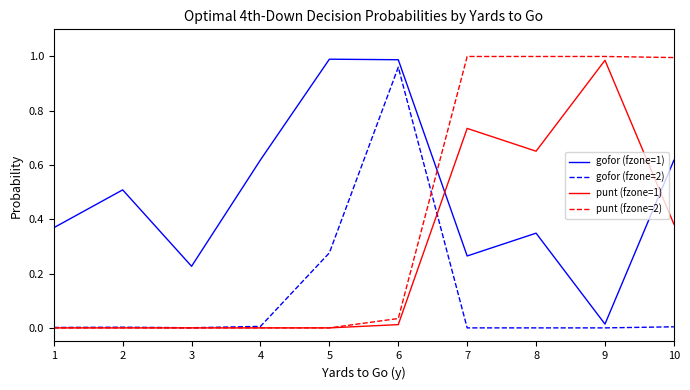

Is it true that gofor (fzone=1) equals 1.0 at 6?

True